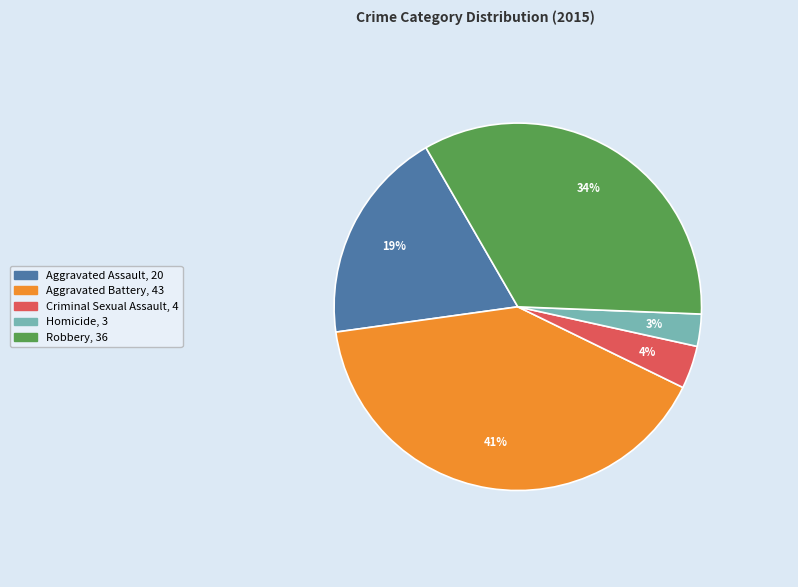

Does Robbery represent more than half of the total?

No